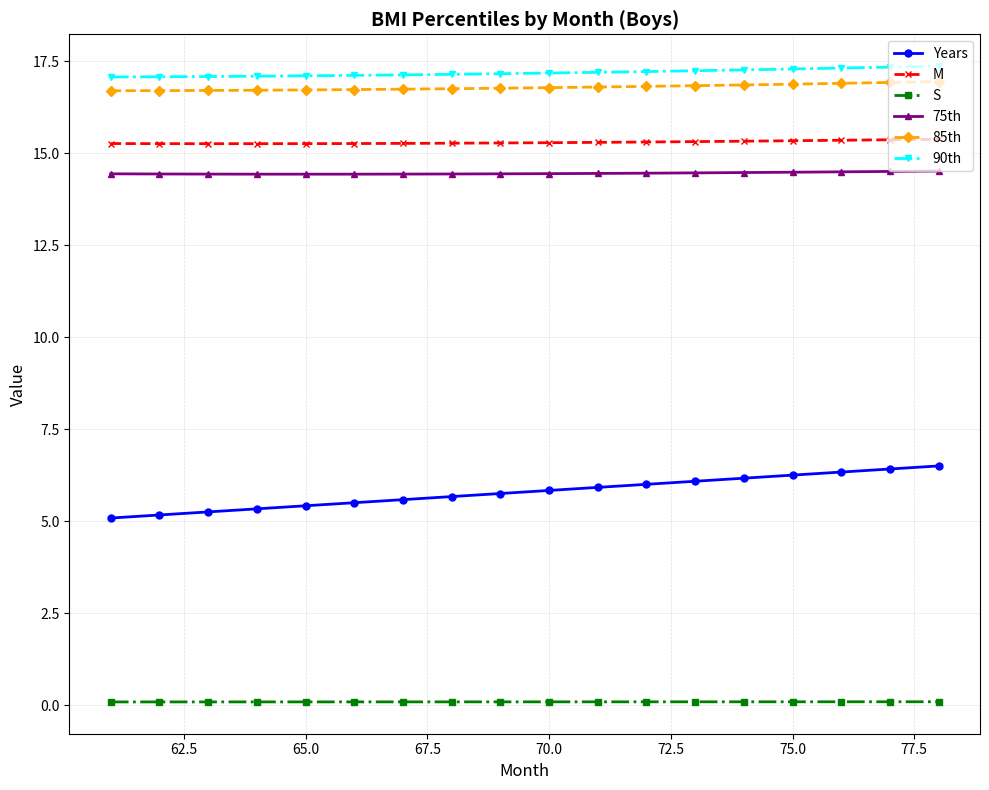

True or false: Years and 90th intersect in this chart.

False